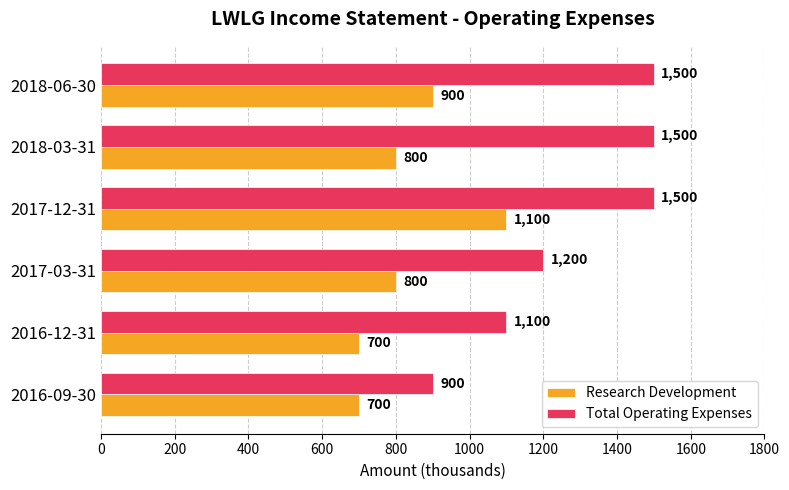

What is the minimum value shown in the chart?

700